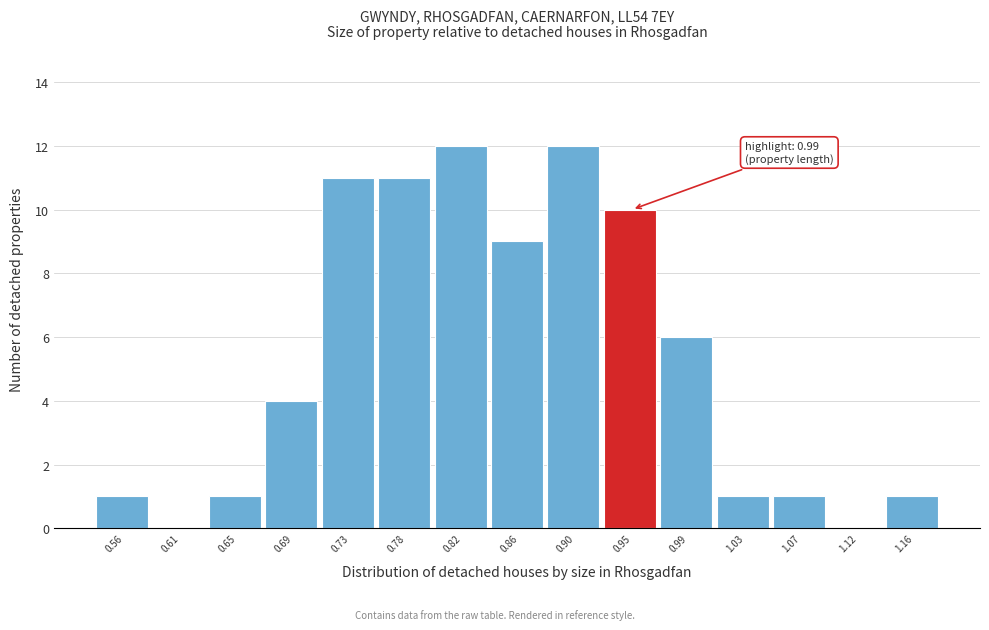

Reading left to right, list all the values displayed in this chart.

0.56=1	0.61=0	0.65=1	0.69=4	0.73=11	0.78=11	0.82=12	0.86=9	0.90=12	0.95=10	0.99=6	1.03=1	1.07=1	1.12=0	1.16=1